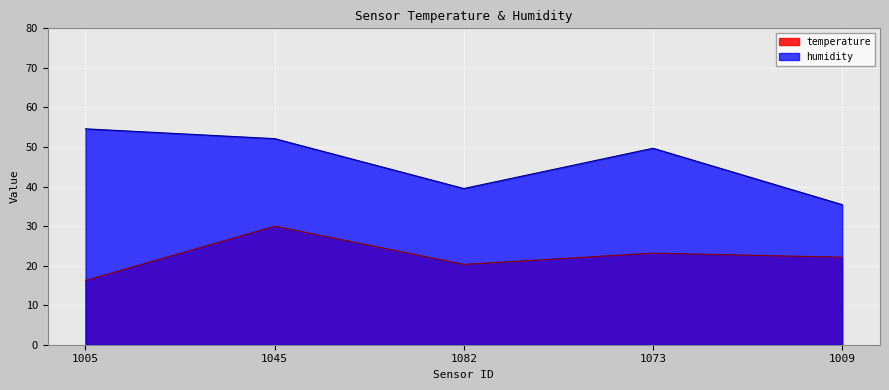

At how many categories does at least one series exceed 28?

5